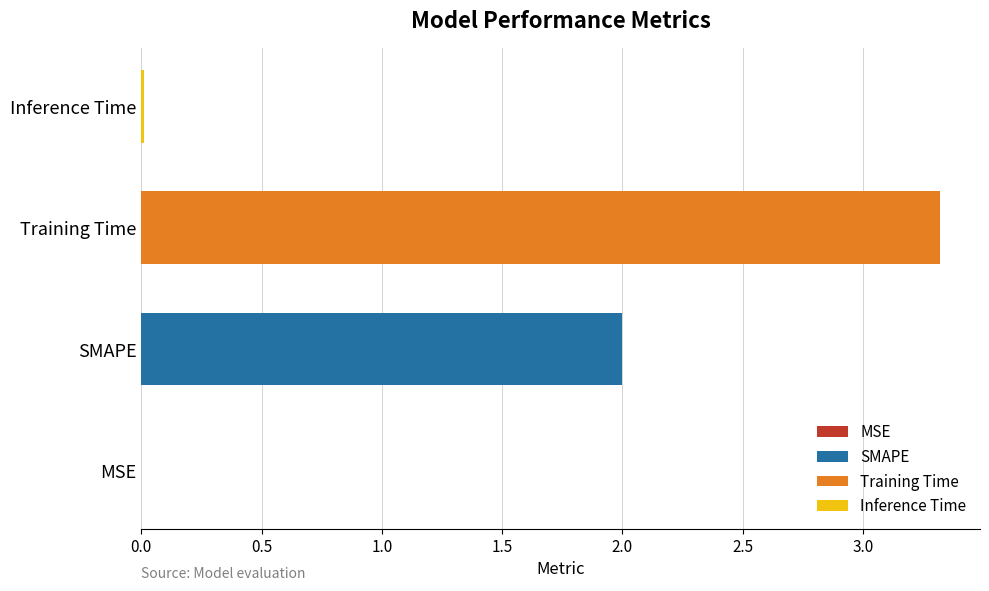

How many distinct data groups are displayed?

1